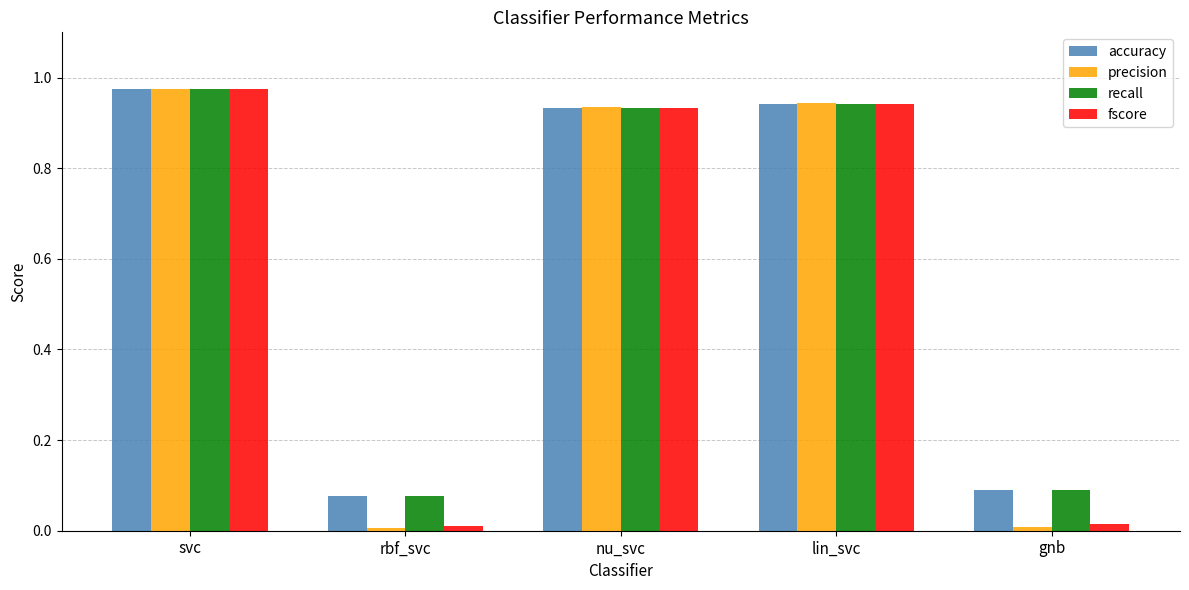

Is the value of recall at rbf_svc greater than the value of precision at gnb?

Yes